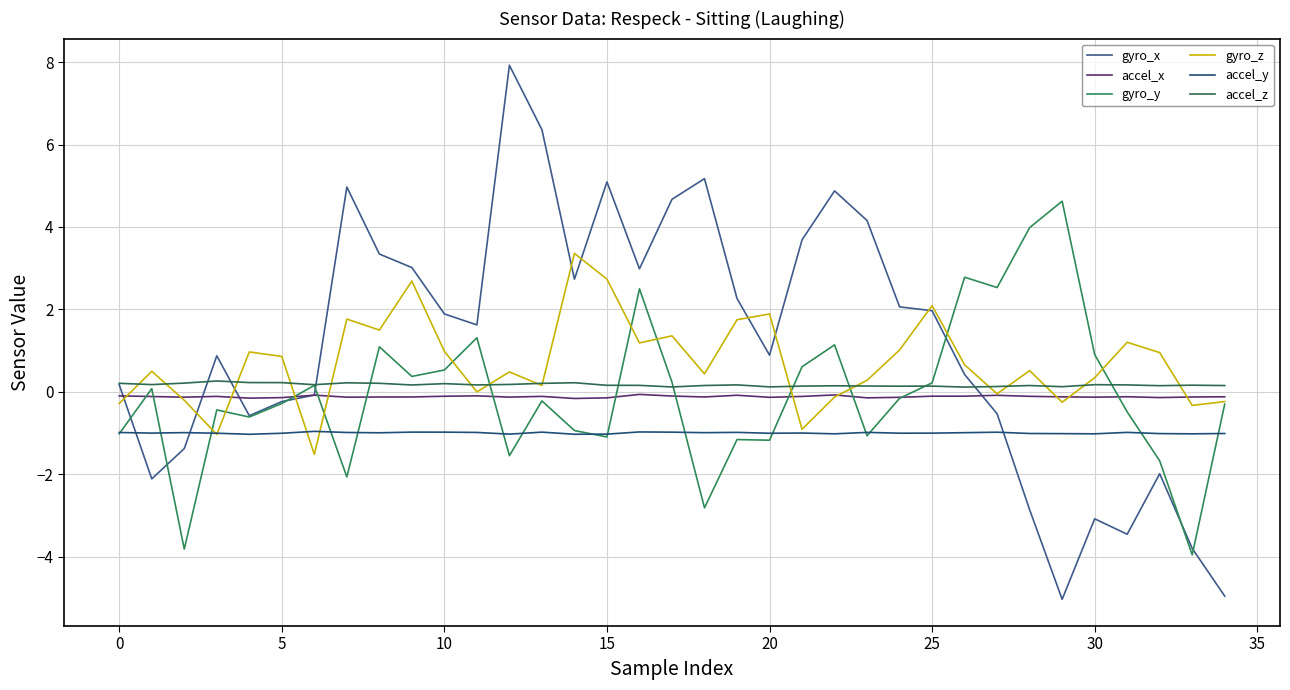

At which label does accel_x reach its minimum?

14